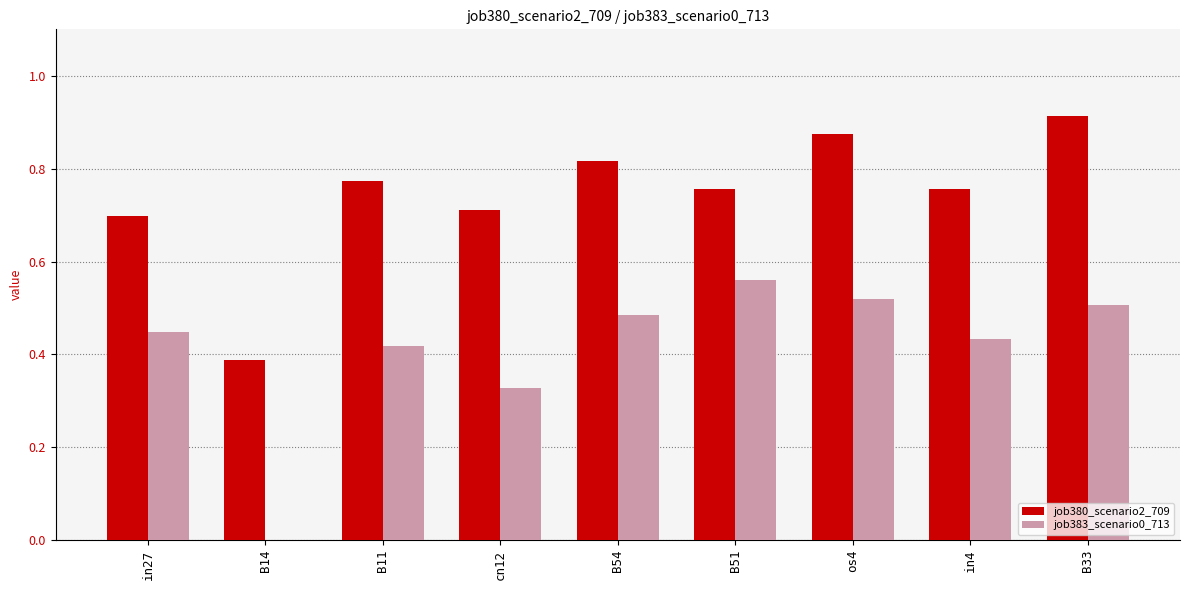

At which label is job380_scenario2_709 closest to 0?

B14